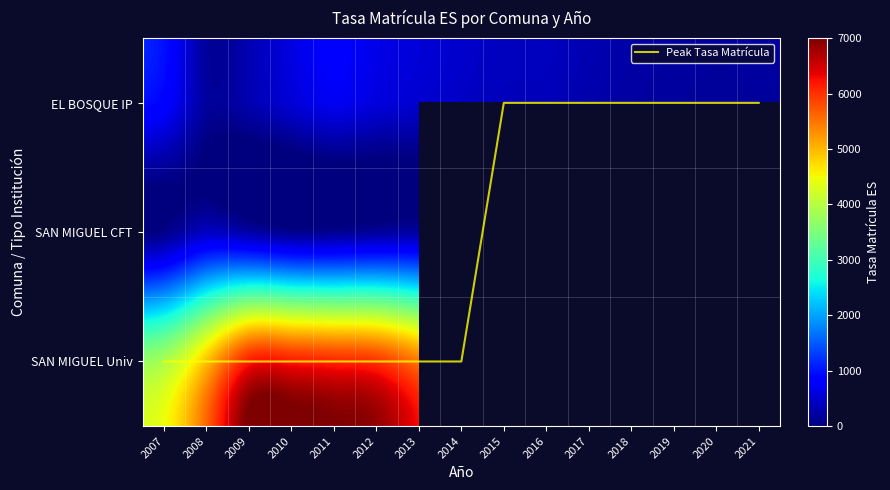

At 2013, list the series in order from largest to smallest.

SAN MIGUEL Univ, EL BOSQUE IP, SAN MIGUEL CFT, Peak Tasa Matrícula